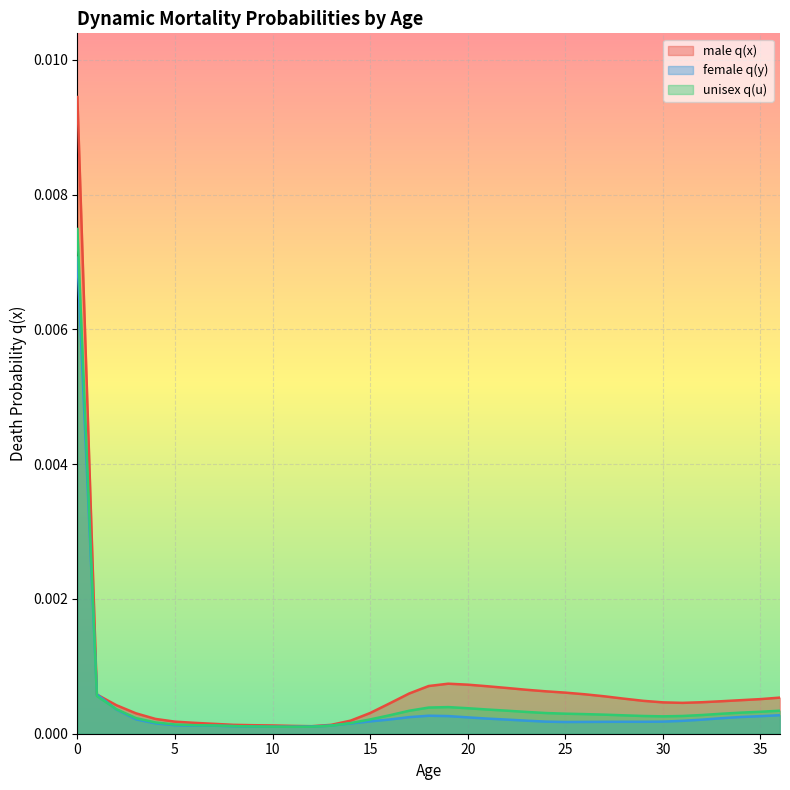

List the series in order of their peak value, highest first.

male q(x), unisex q(u), female q(y)